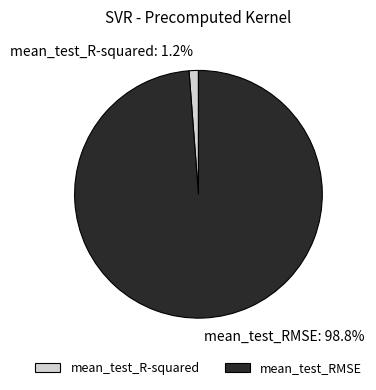

Which has a higher value, mean_test_R-squared or mean_test_RMSE?

mean_test_RMSE